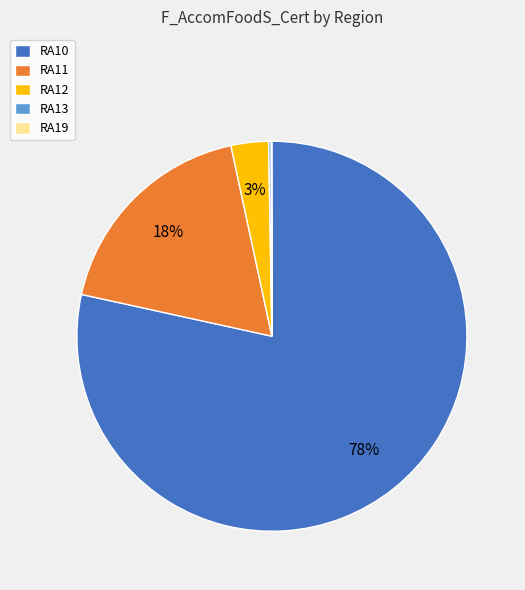

Is it true that RA10 is 78% of the pie?

True